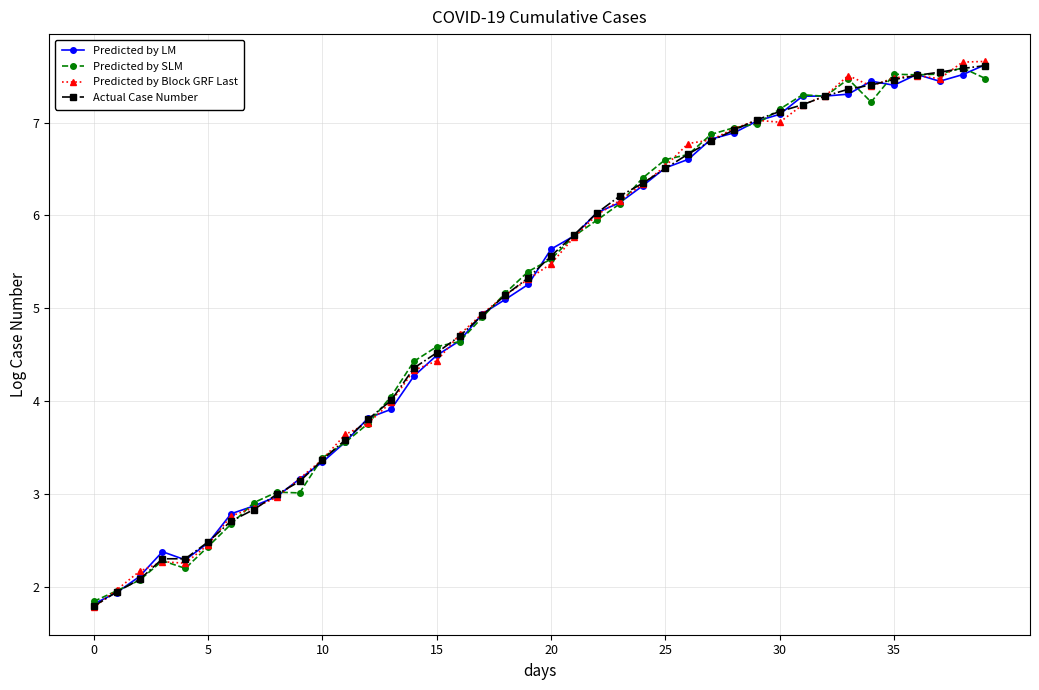

True or false: Predicted by LM has more than 1 interior local peaks.

True